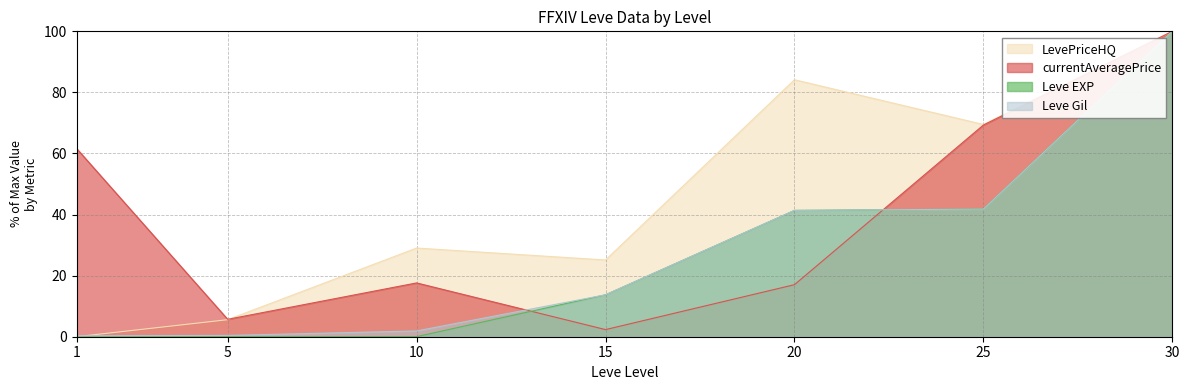

At which label does currentAveragePrice first exceed 17?

1